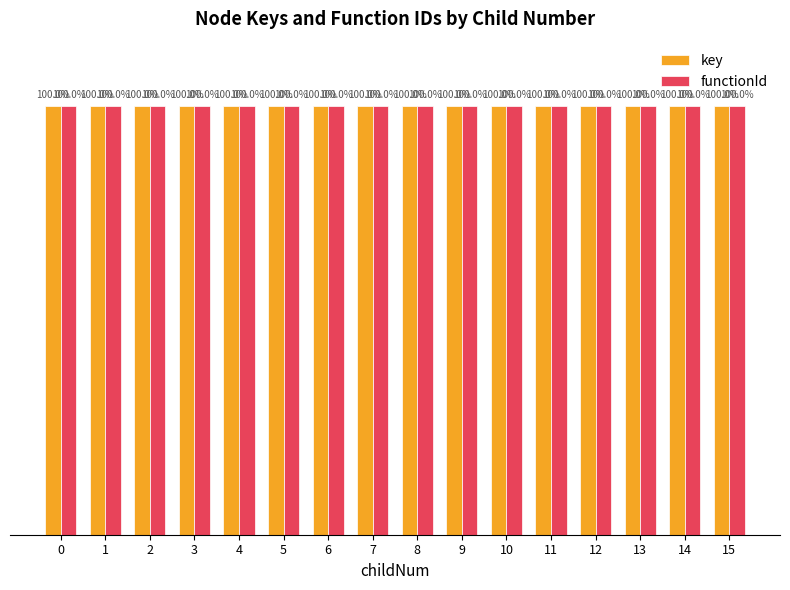

What is the total value across all series at 3?

200.0